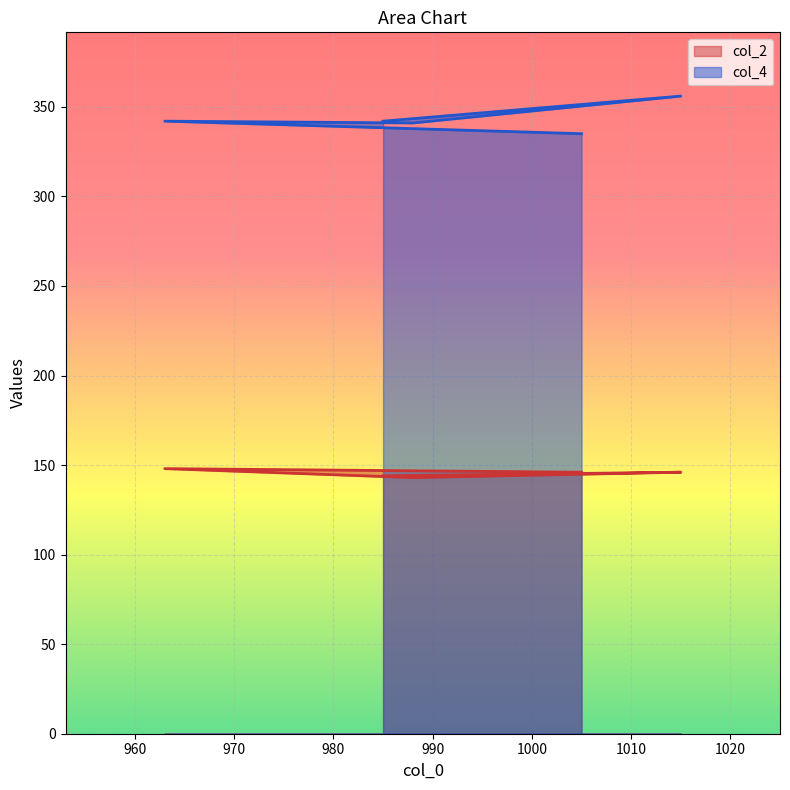

What is the difference between the highest and lowest values at 988?

198